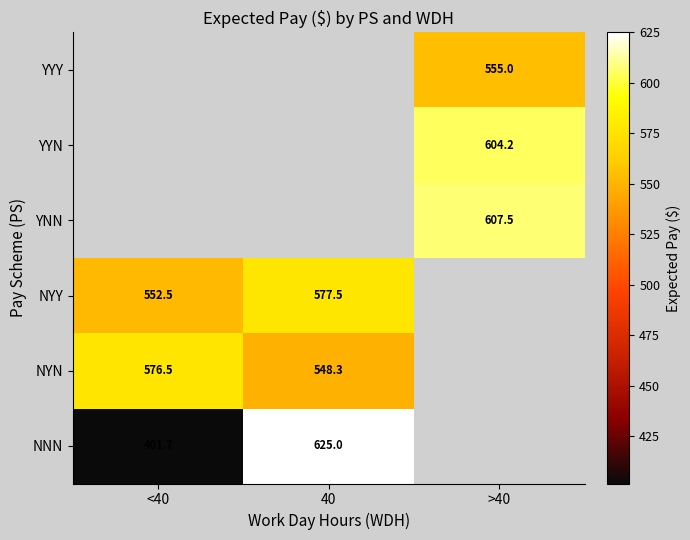

Is the value of YYY at >40 greater than the value of YNN at >40?

No